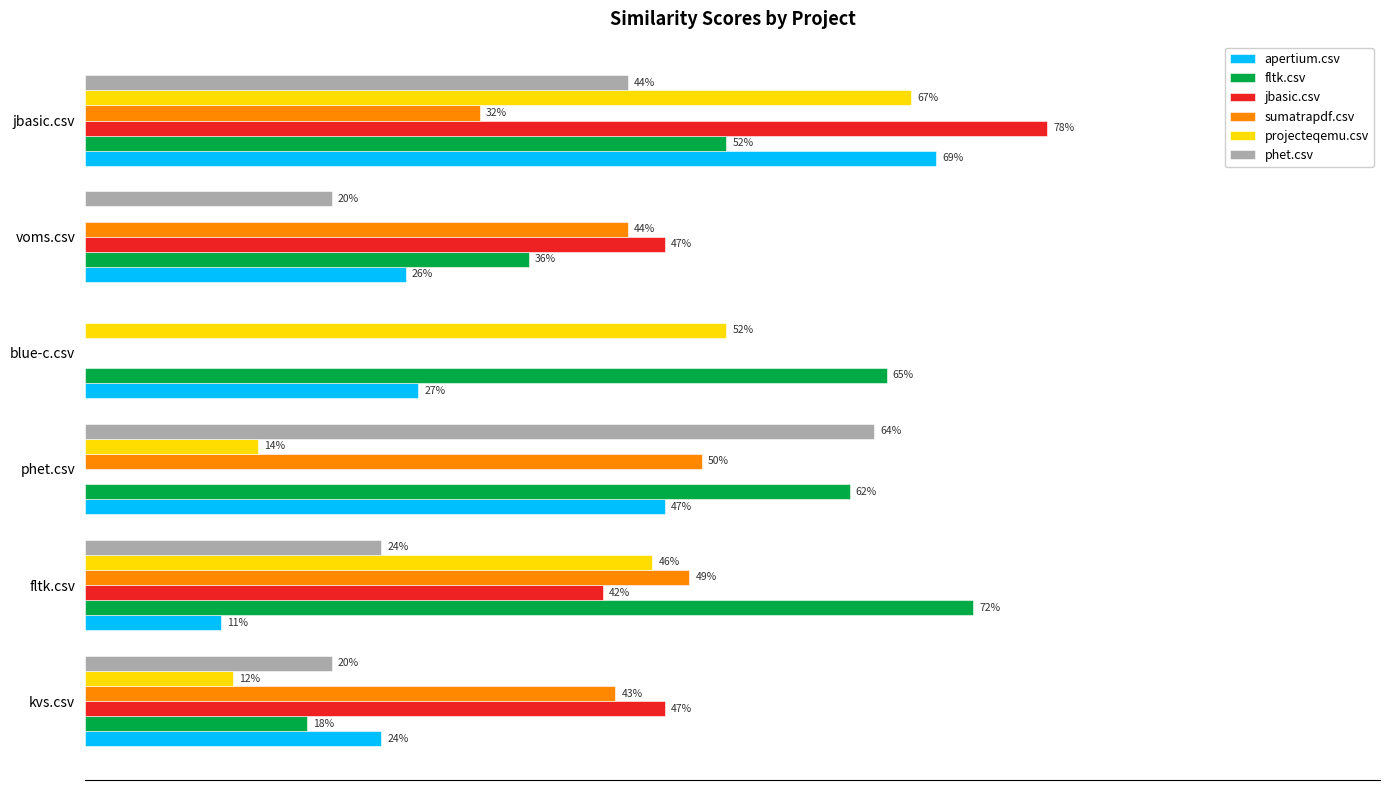

Reading right to left, what are all the values shown in this chart?

apertium.csv: 0.7	0.3	0.3	0.5	0.1	0.2
fltk.csv: 0.5	0.4	0.7	0.6	0.7	0.2
jbasic.csv: 0.8	0.5	0.0	0.0	0.4	0.5
sumatrapdf.csv: 0.3	0.4	0.0	0.5	0.5	0.4
projecteqemu.csv: 0.7	0.0	0.5	0.1	0.5	0.1
phet.csv: 0.4	0.2	0.0	0.6	0.2	0.2